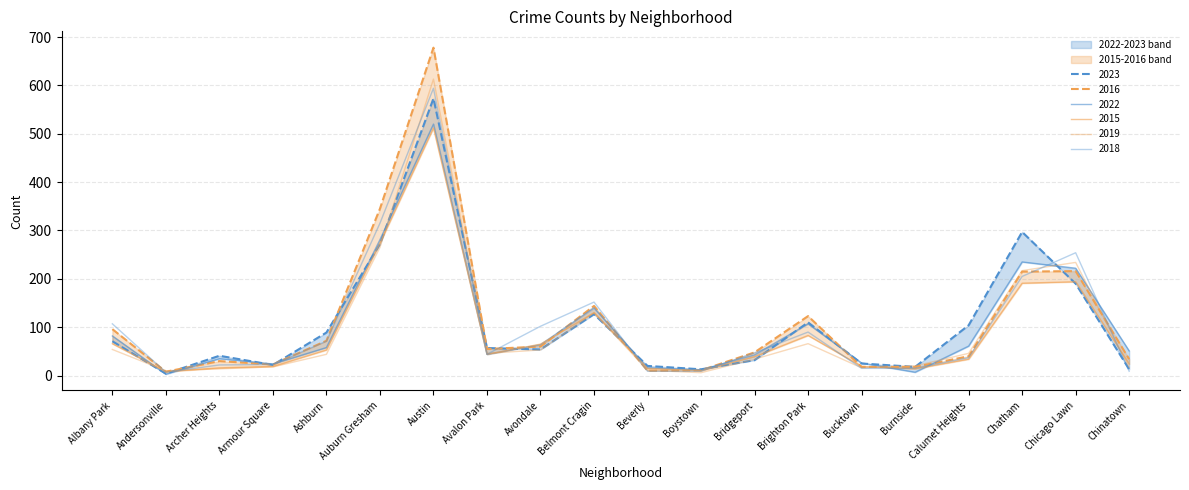

What is the total value across all series at Andersonville?

40